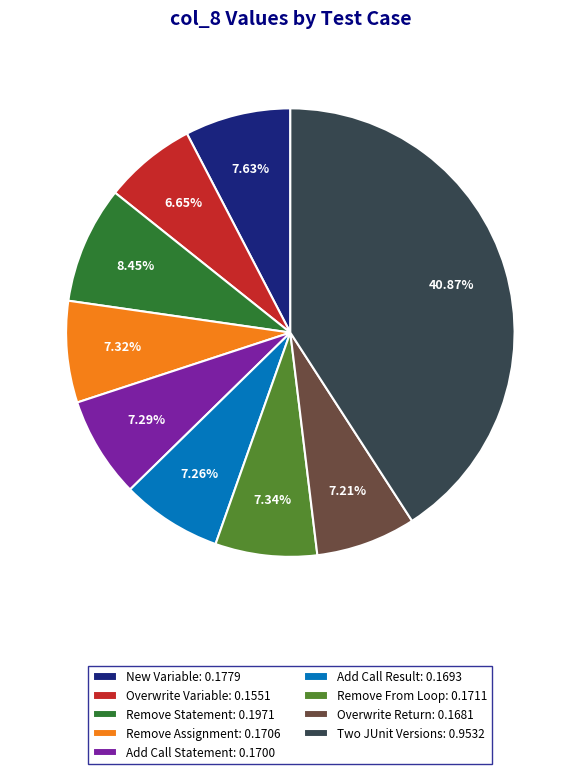

Which slice is the largest?

Two JUnit Versions